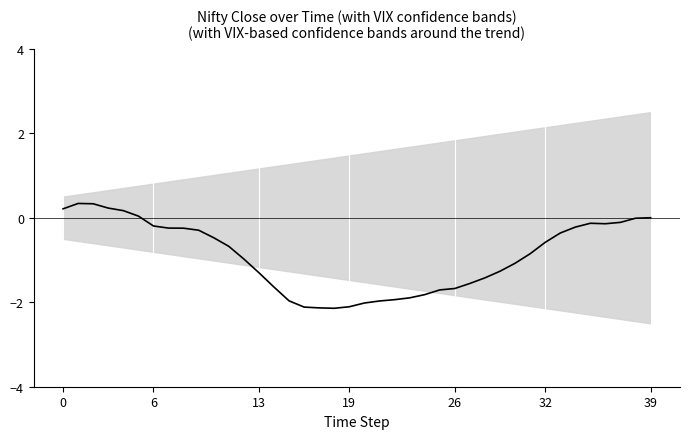

How many categories are shown in the chart?

40